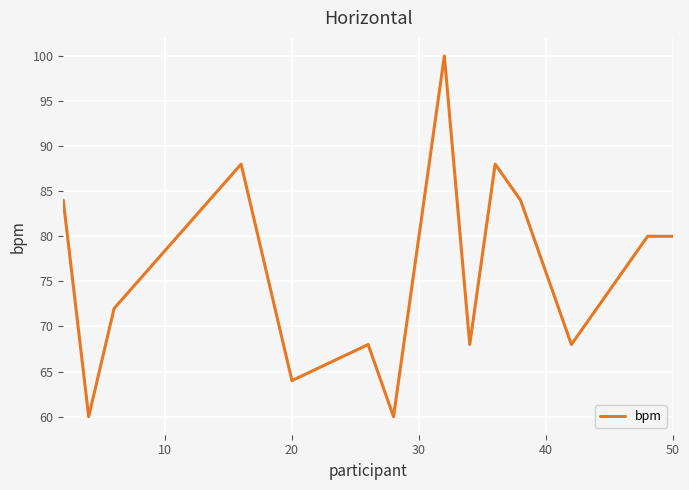

What is the greatest value displayed?

100